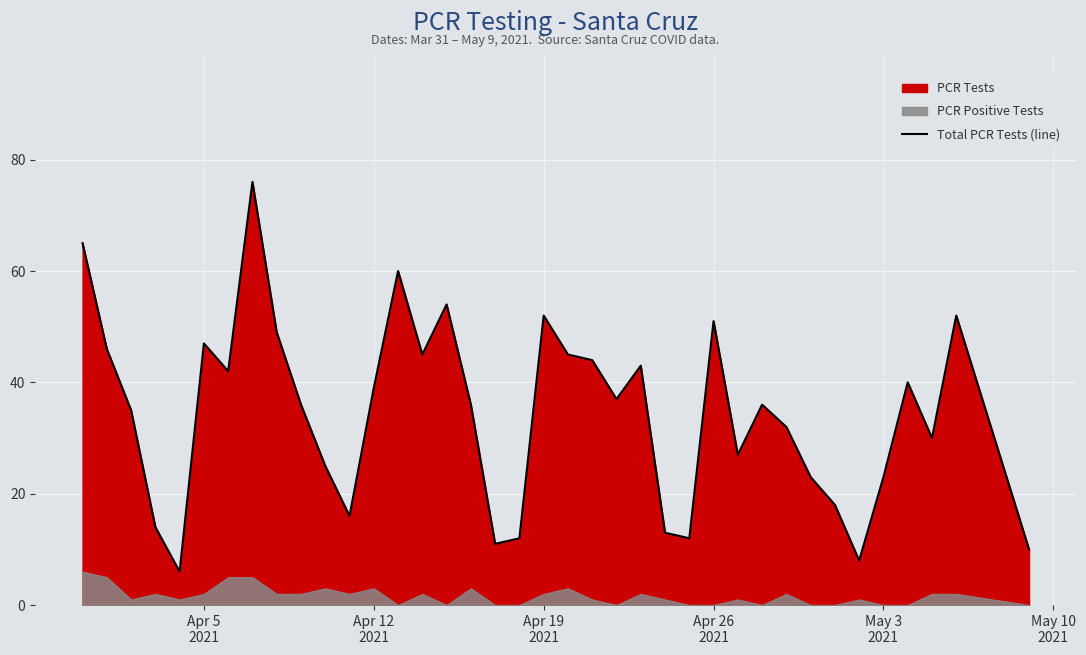

What is the minimum value for Total PCR Tests (line)?

6